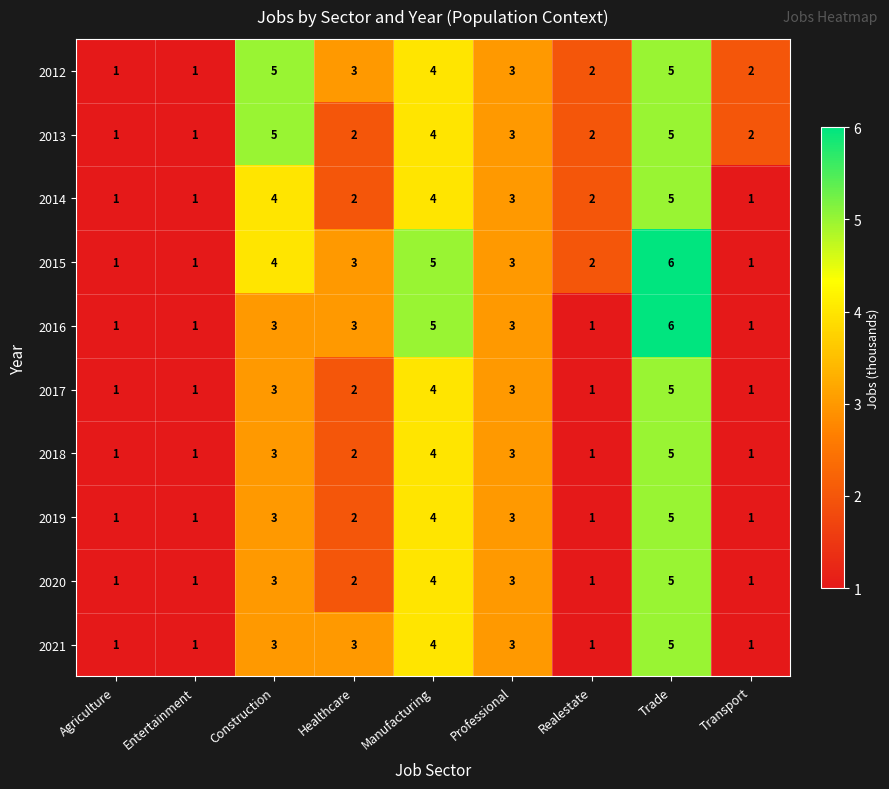

What is the total value across all series at Healthcare?

24